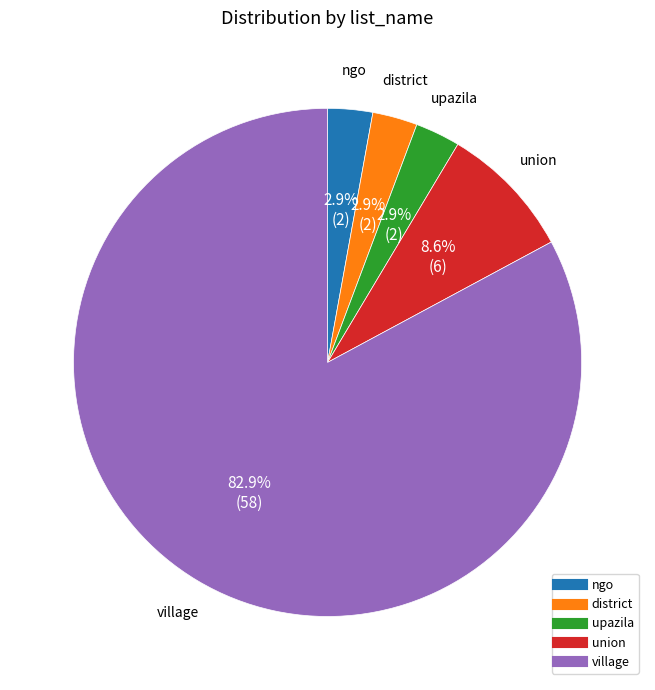

To the nearest percent, what portion does union represent?

9%